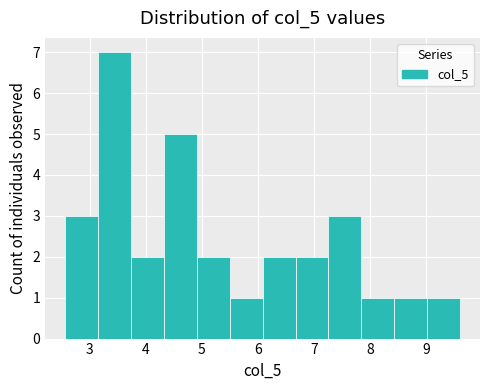

Reading left to right, transcribe this chart: for each bar, give the range it covers on the x-axis and its height. Neither the bar edges nor the heights are printed on the chart, so give them approximately, as read against the axes.

2.6 to 3.1: 3
3.1 to 3.7: 7
3.7 to 4.3: 2
4.3 to 4.9: 5
4.9 to 5.5: 2
5.5 to 6.1: 1
6.1 to 6.7: 2
6.7 to 7.3: 2
7.3 to 7.9: 3
7.9 to 8.4: 1
8.4 to 9.0: 1
9.0 to 9.6: 1